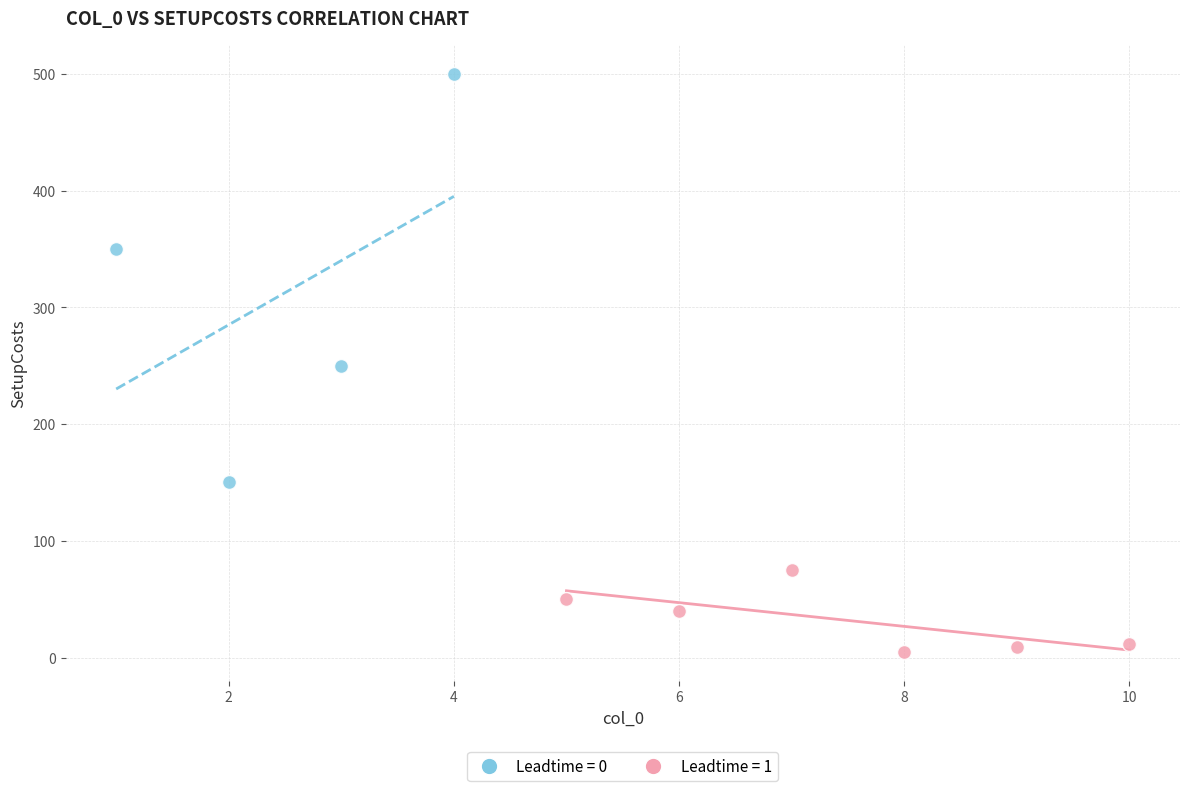

What are all the series names shown in the legend?

Leadtime = 0, Leadtime = 1